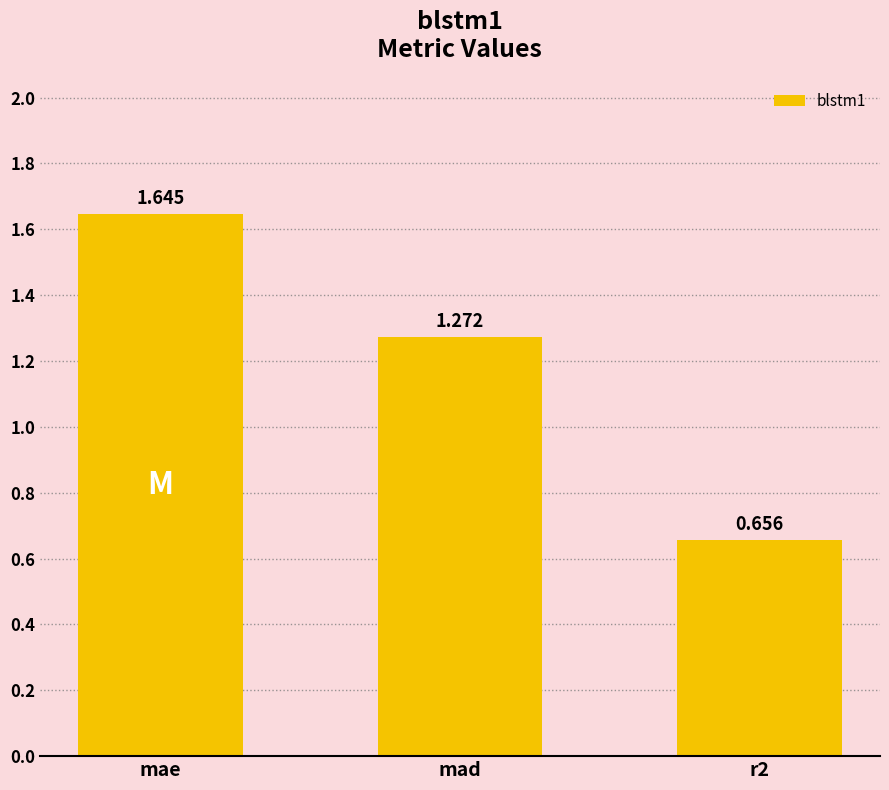

What is the label of the 2nd bar from the left?

mad